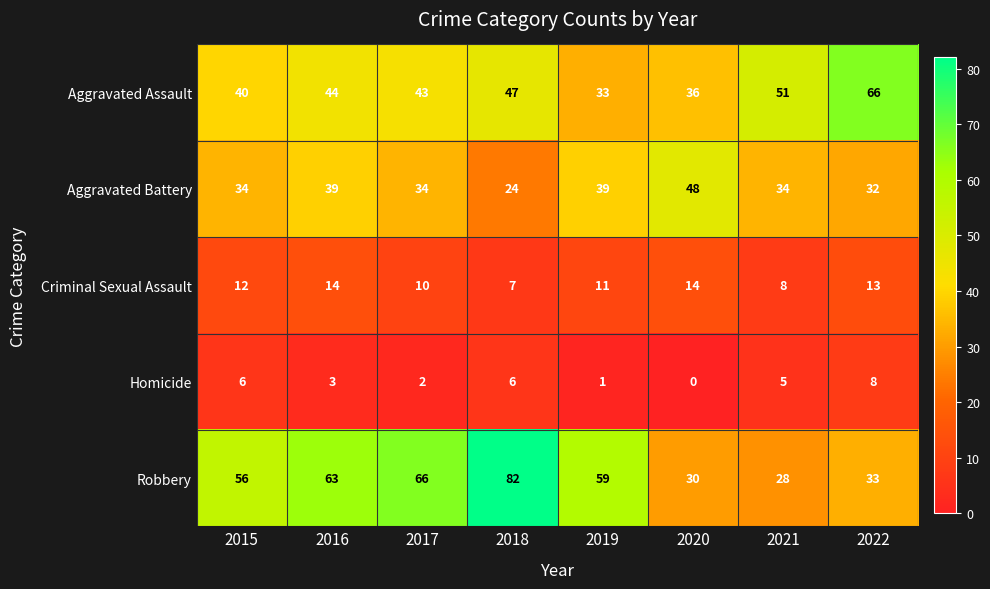

Is it true that Aggravated Assault equals 59 at 2015?

False